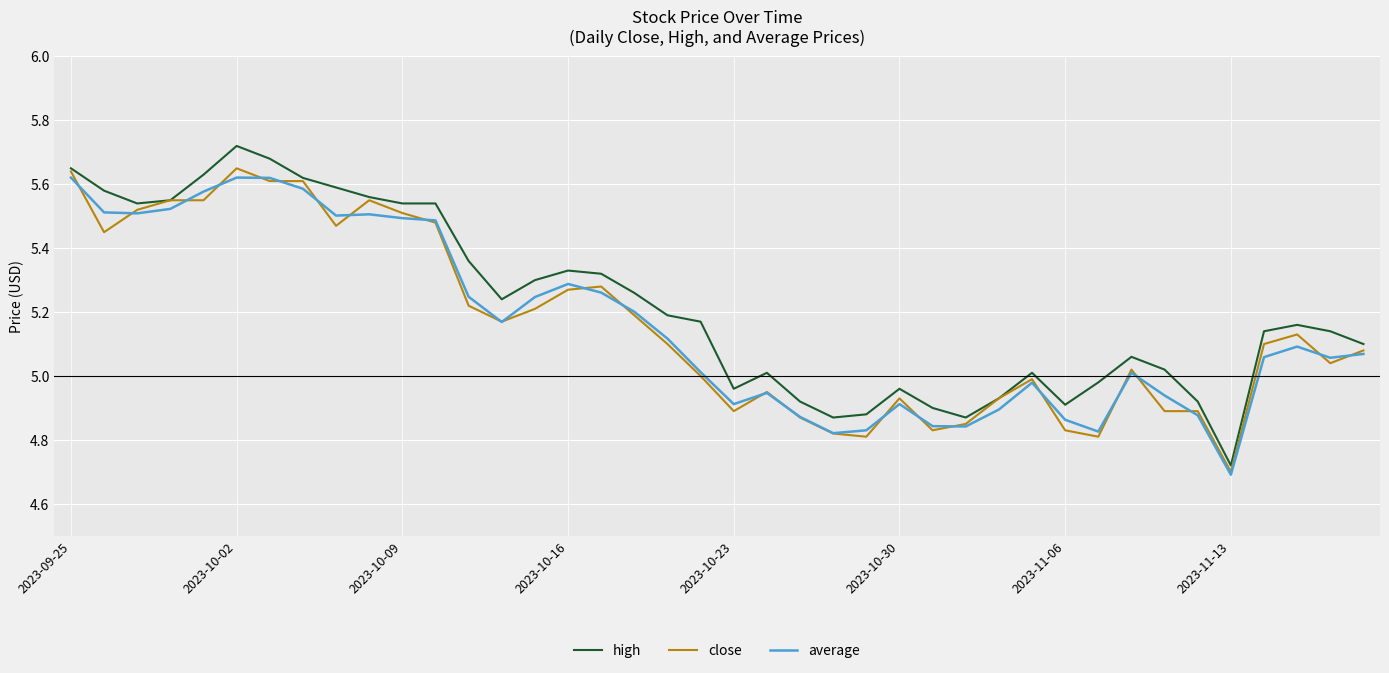

Which series has the largest range (max minus min)?

high